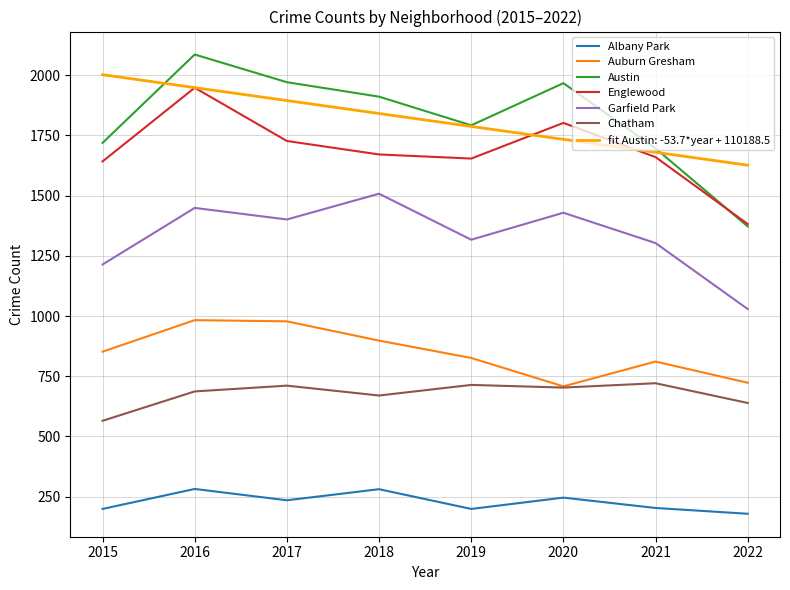

Which series has the largest range (max minus min)?

Austin